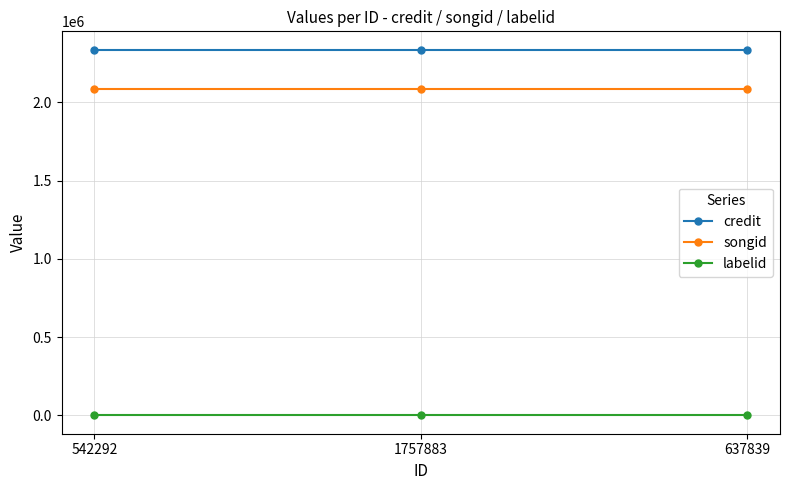

List the series in order of their peak value, highest first.

credit, songid, labelid